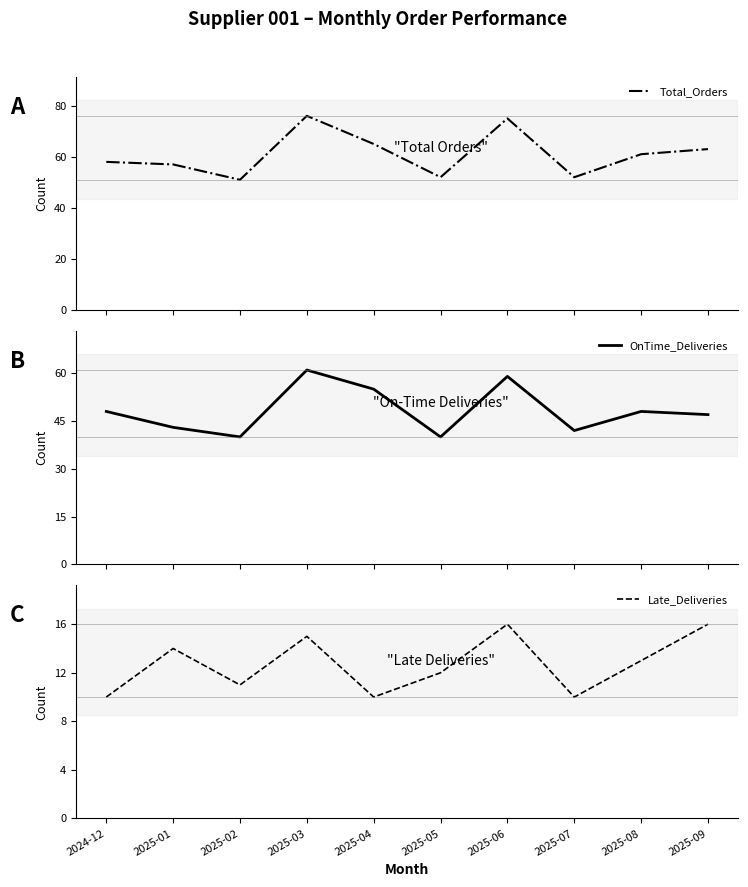

Is it true that Late_Deliveries equals 10 at 2025-07?

True